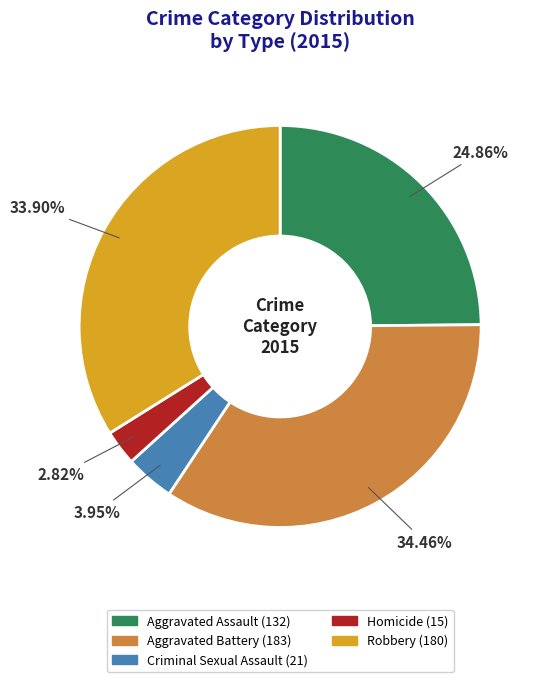

True or false: Aggravated Battery accounts for 43% of the total.

False